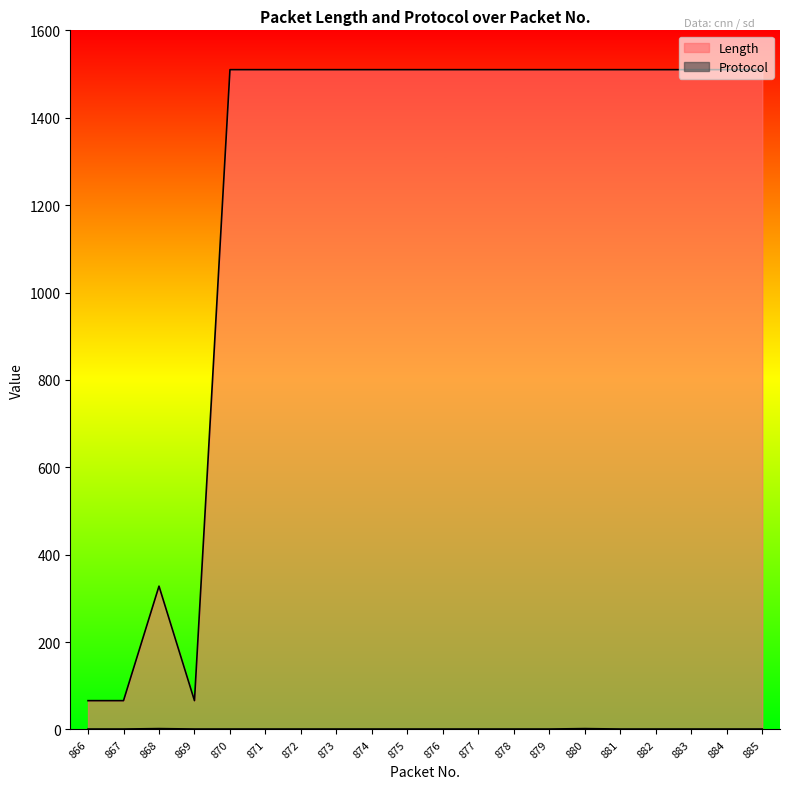

The Length series shows 1510 at 880. True or false?

True